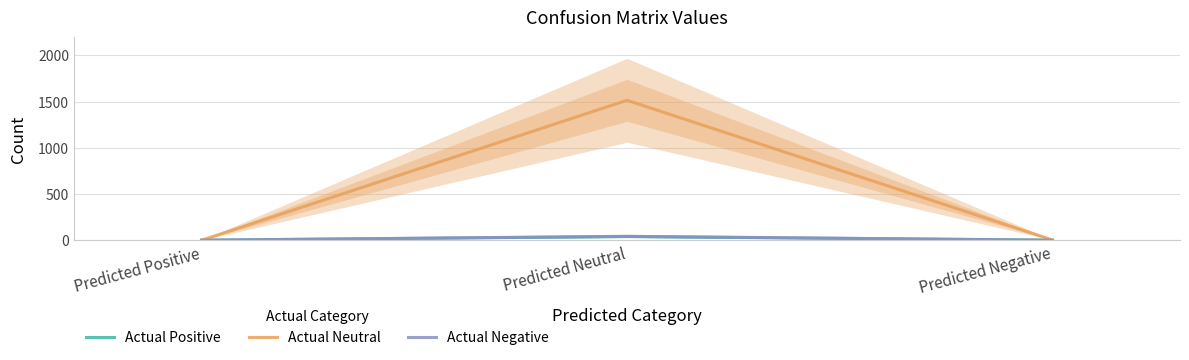

At how many categories does at least one series exceed 1089?

1